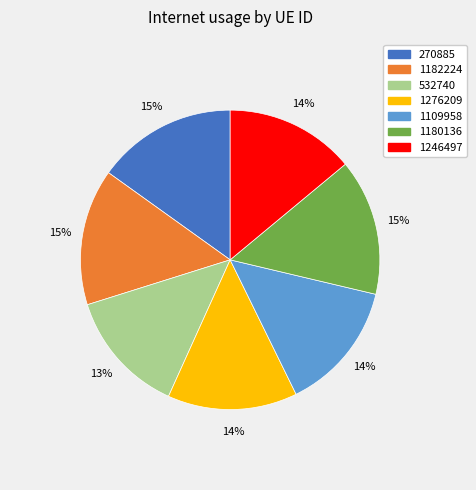

What is the smallest slice in the pie chart?

532740